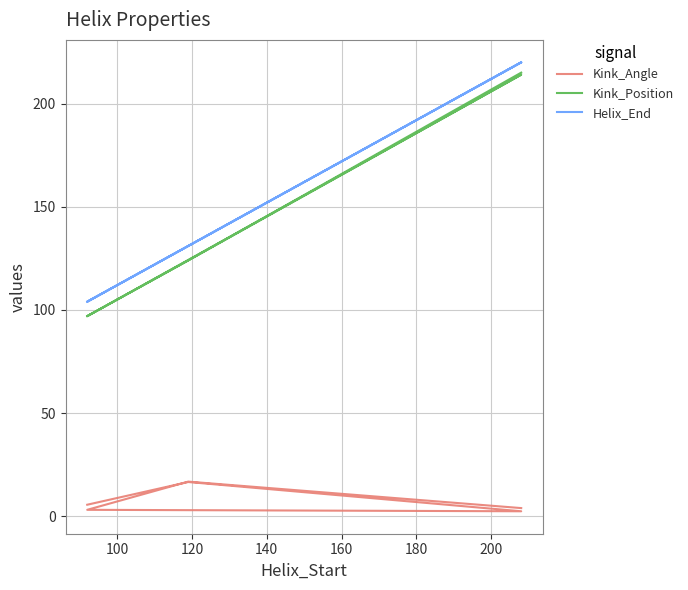

How many lines are shown in the chart?

3